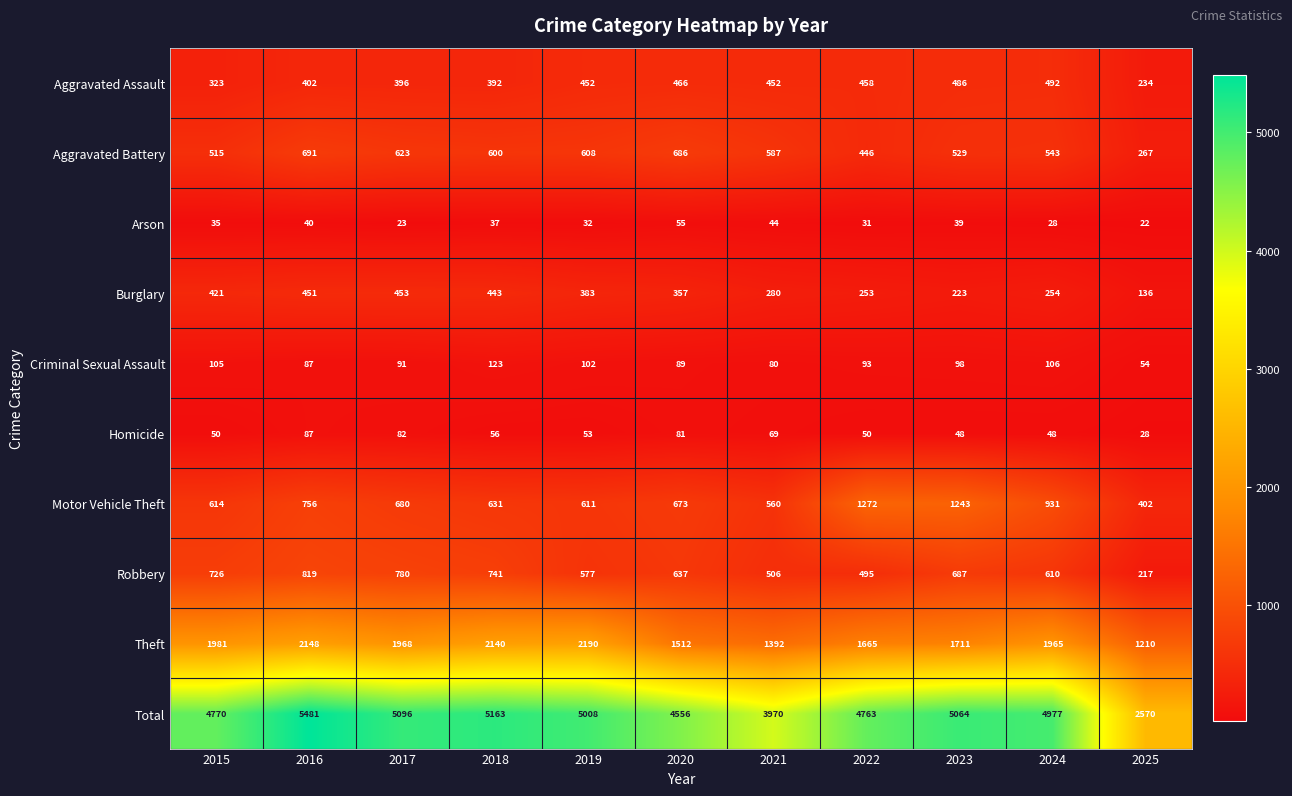

What is the difference between the second highest and minimum values in the Criminal Sexual Assault series?

52